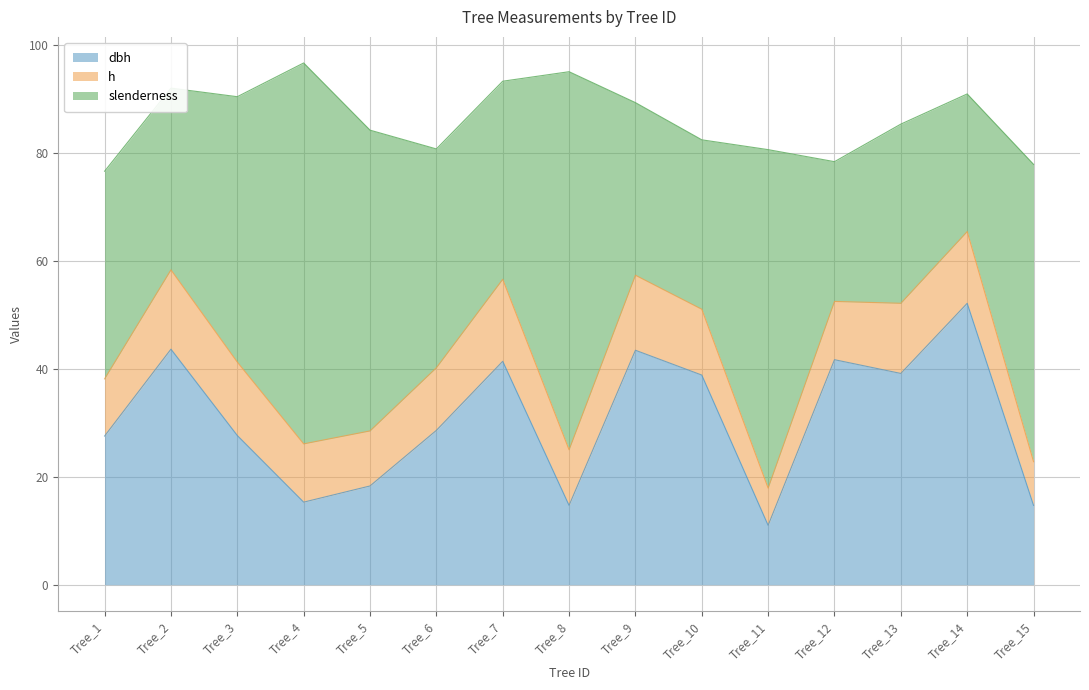

What is the minimum value for dbh?

11.0